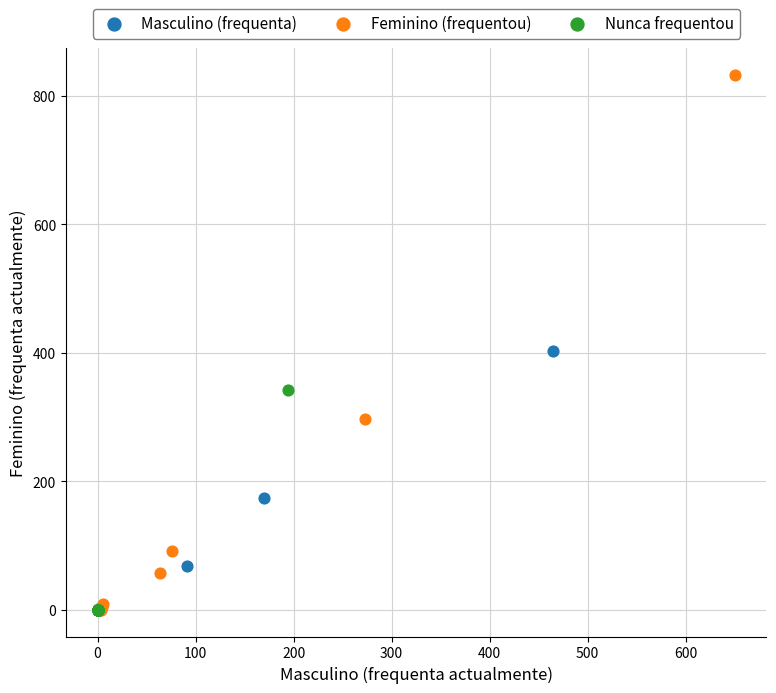

Which series has the largest Y range (max minus min)?

Feminino (frequentou)